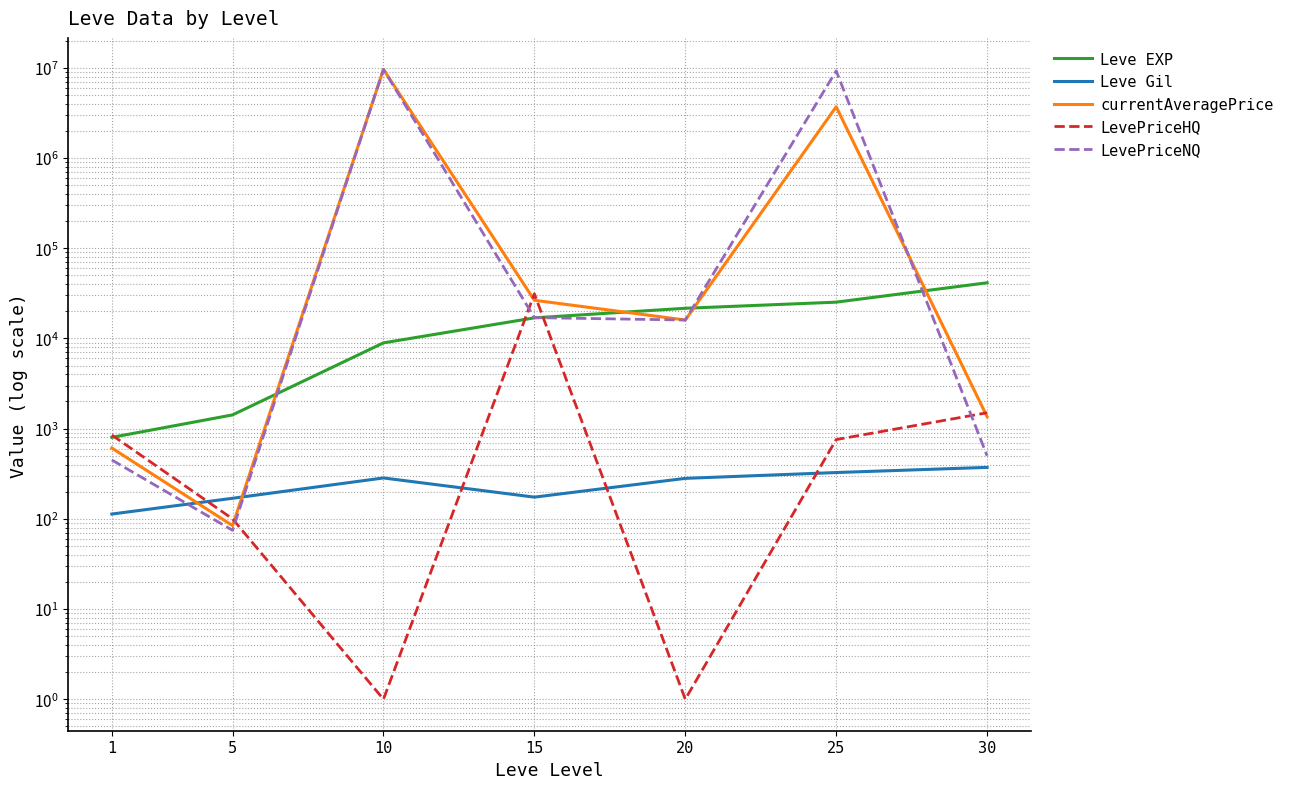

Where is the first local maximum for Leve Gil?

10